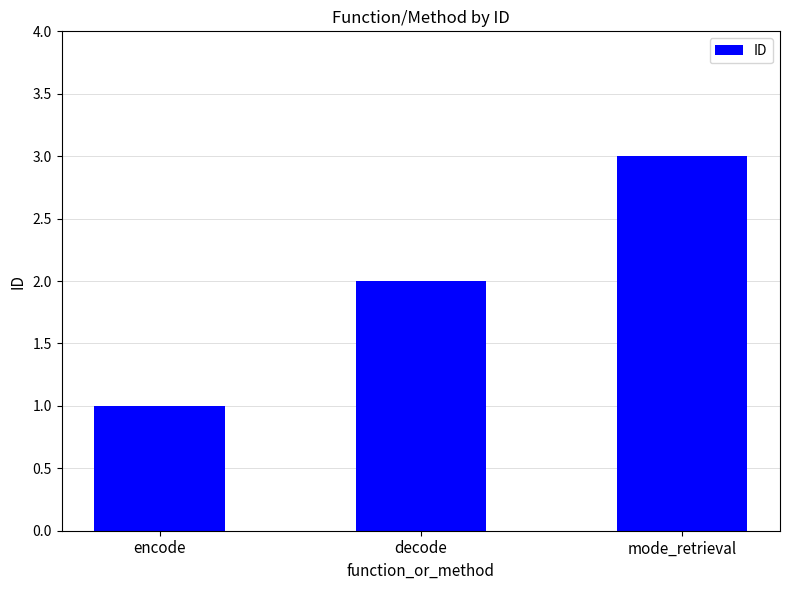

Count the number of categories in the chart.

3